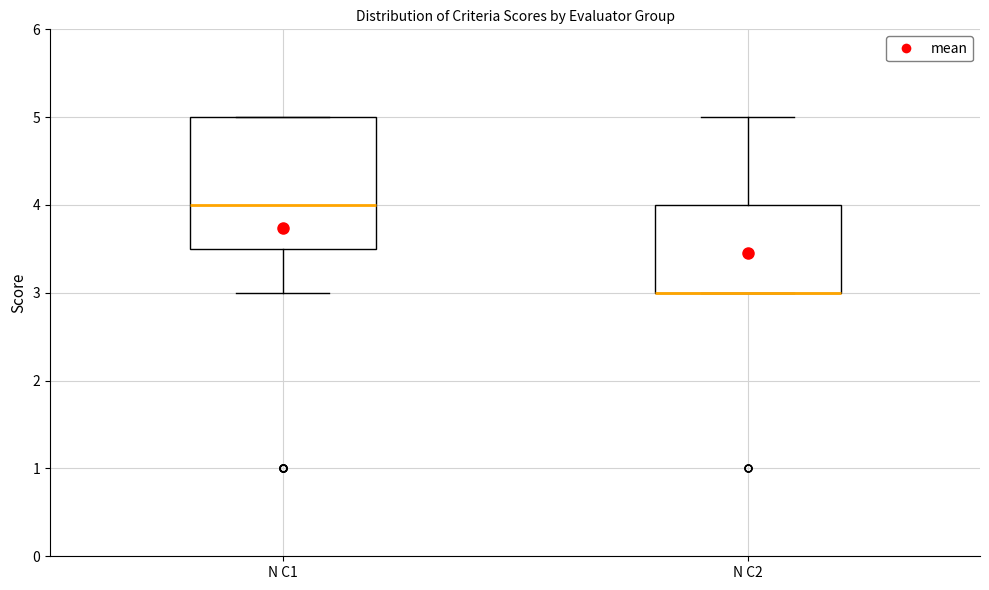

Where is the lower edge of the box for N C1 on the y-axis? The values are not printed on the chart, so give them approximately, as read against the axis.

3.5